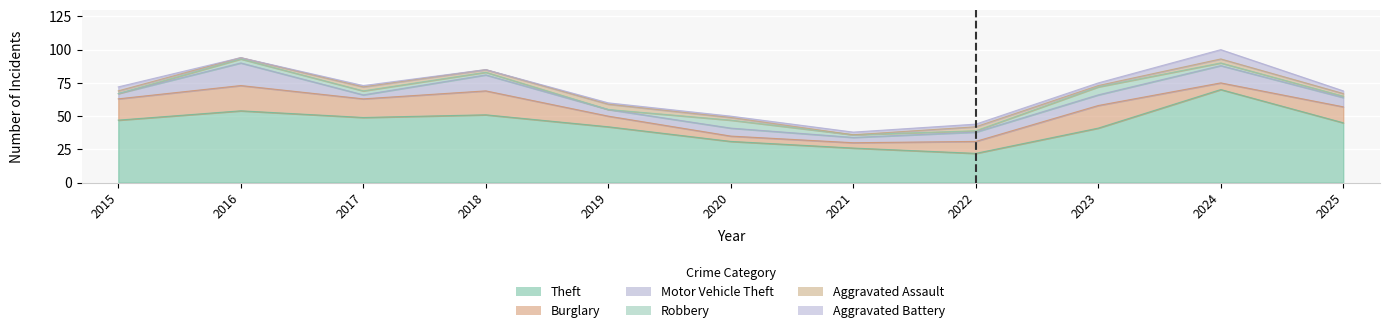

At which category does Aggravated Assault reach its first local peak?

2017